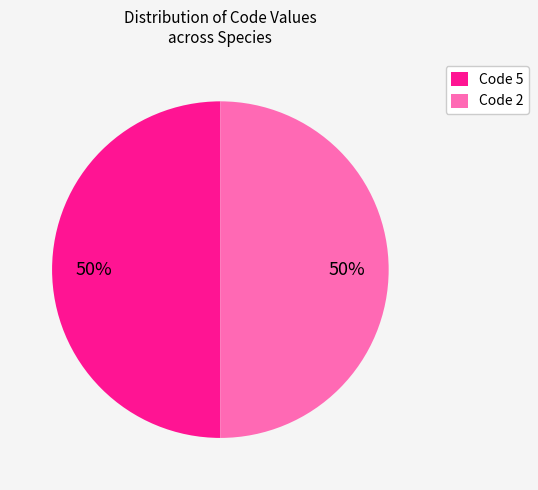

What percentage is the Code 5 slice, to the nearest percent?

50%